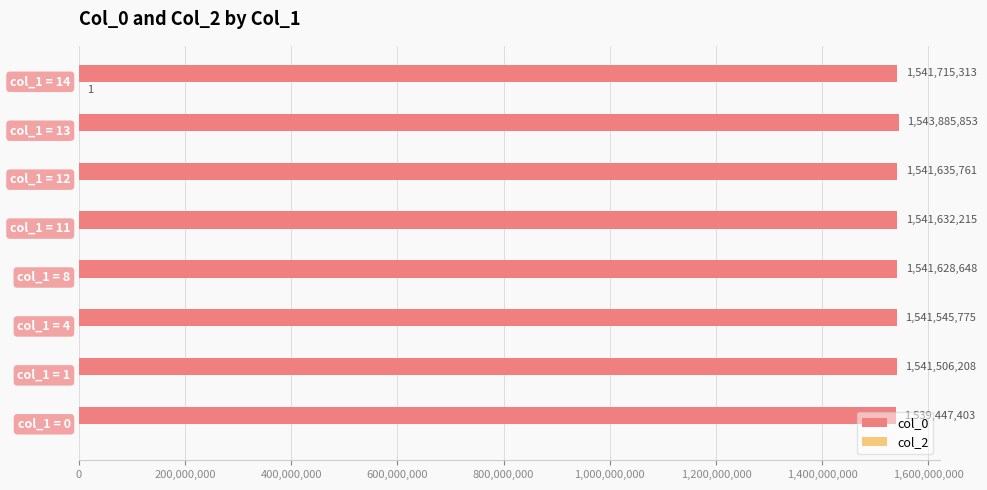

Which series has the largest total across all categories?

col_0